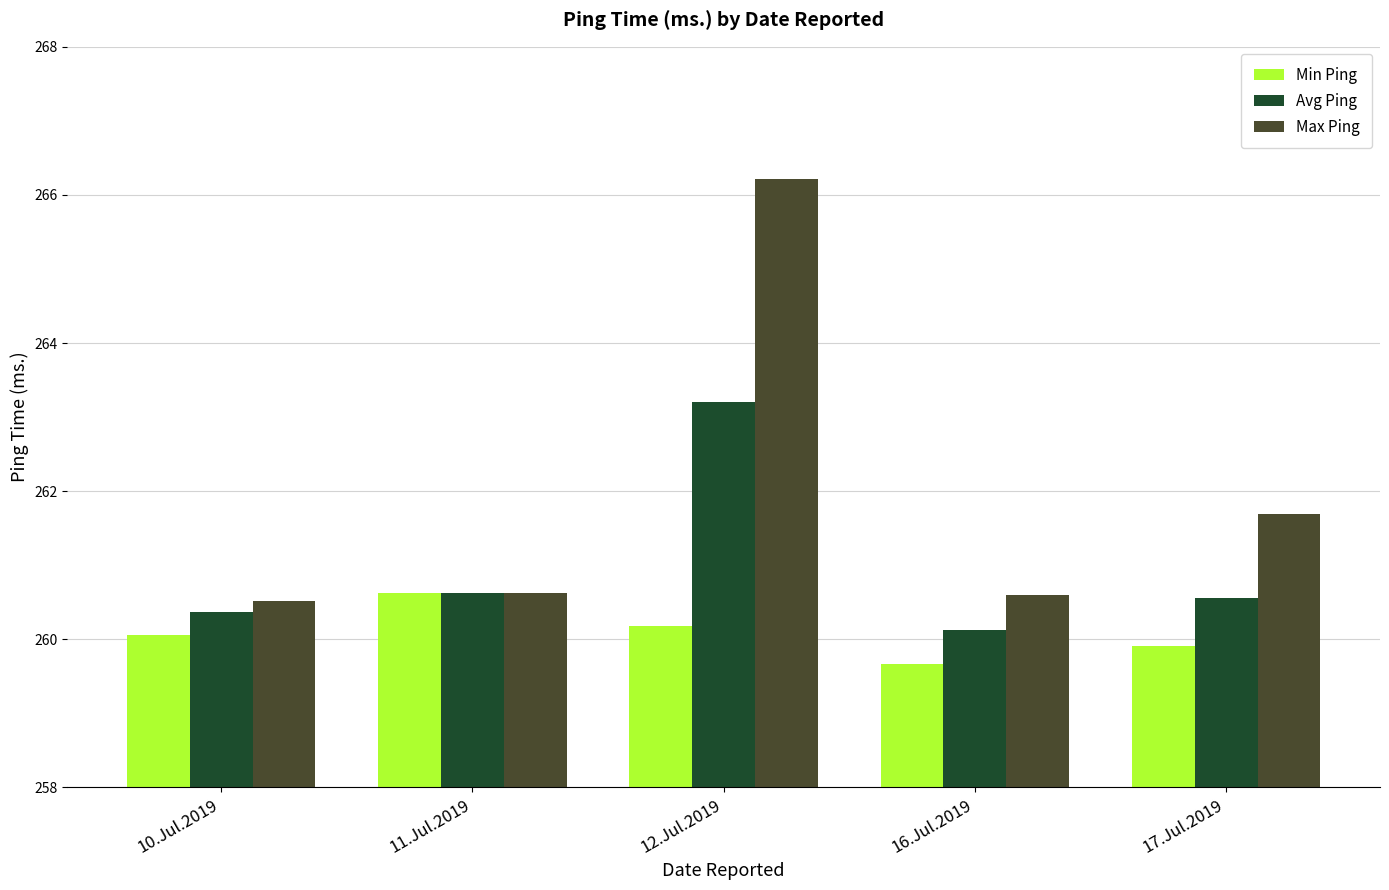

List the series in order of their peak value, highest first.

Max Ping, Avg Ping, Min Ping